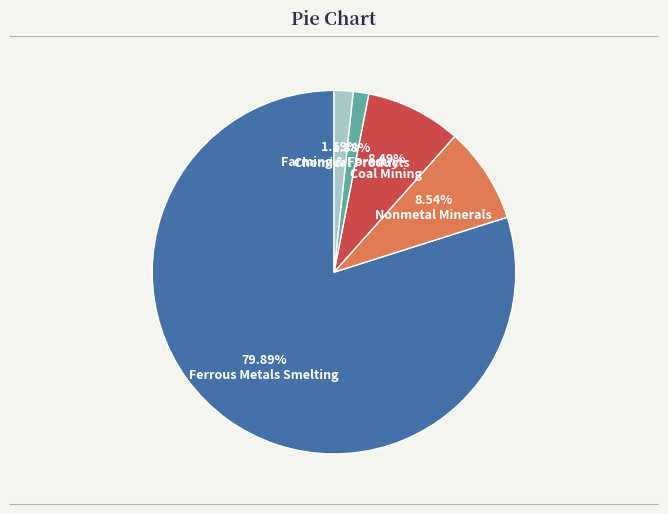

Which category has the biggest portion of the pie?

Ferrous Metals Smelting